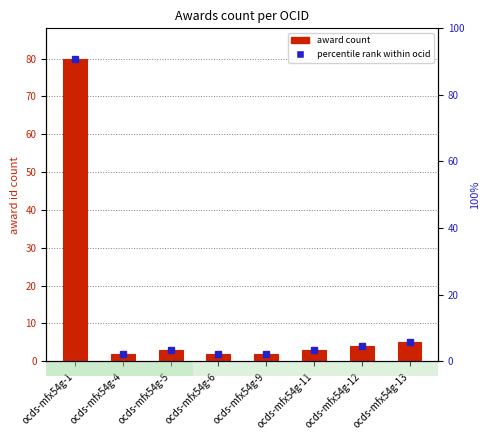

Is the value of percentile rank within ocid at ocds-mfx54g-13 greater than the value of award count at ocds-mfx54g-5?

Yes